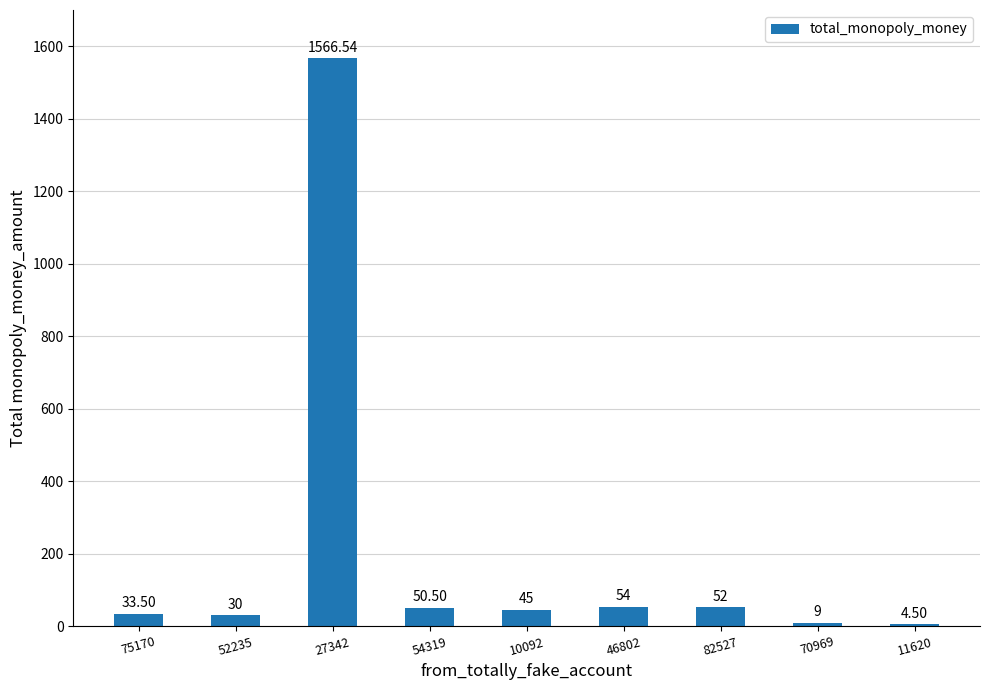

What is the sum of all values?

1845.0